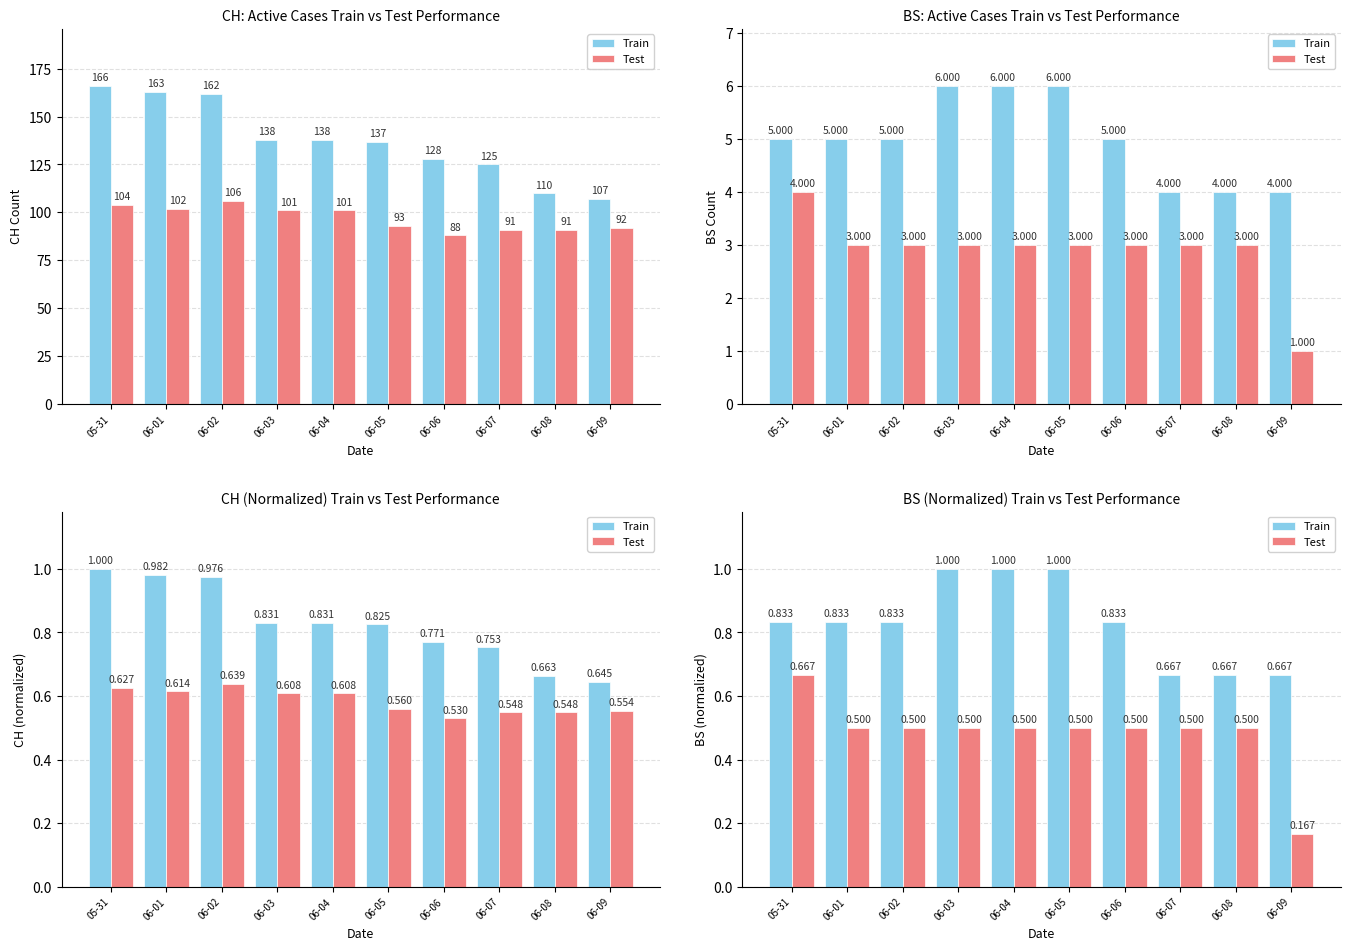

Which series has the largest total across all categories?

Train